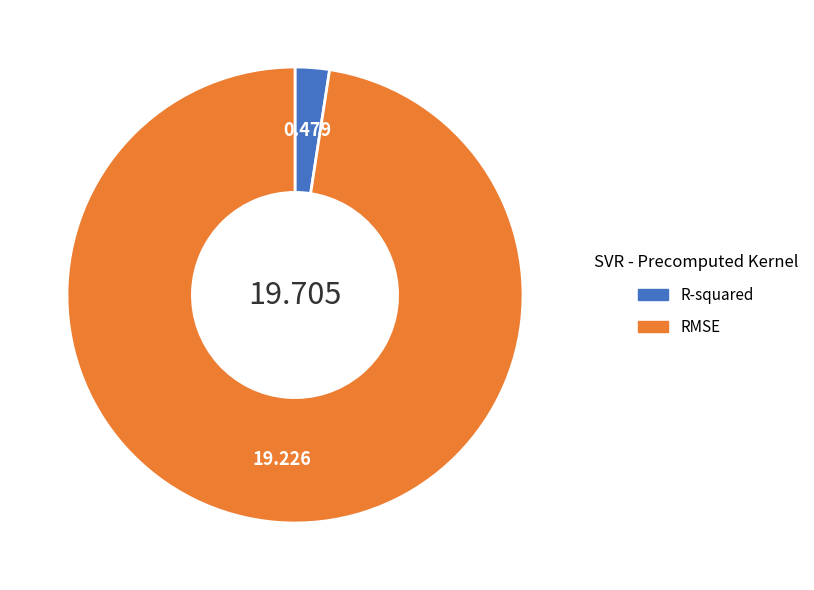

Rank the categories by value from lowest to highest.

R-squared, RMSE